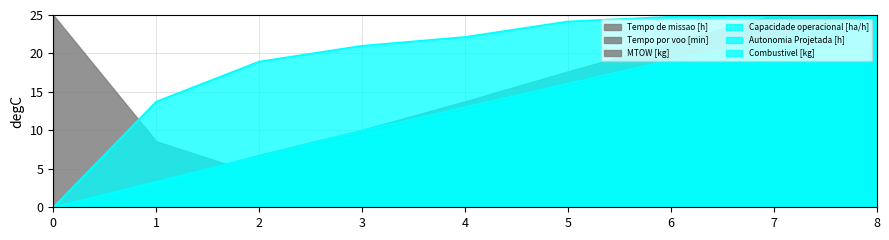

What is the value of the Tempo por voo [min] point at the 5th from the left?

13.0